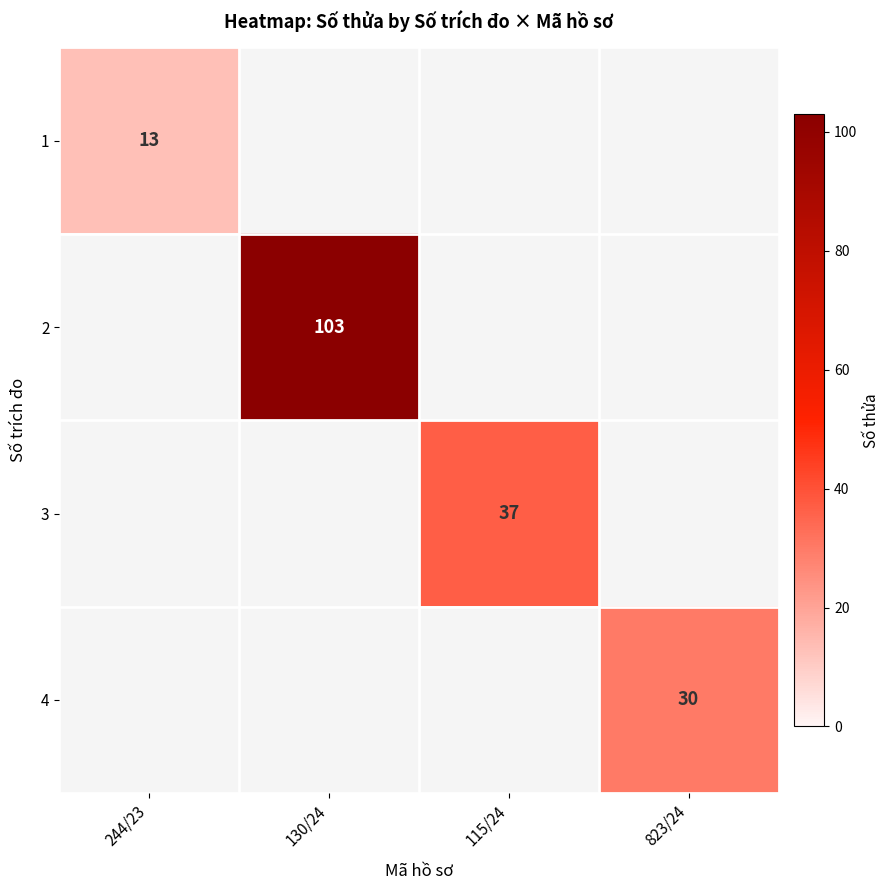

At how many categories does at least one series exceed 69?

1